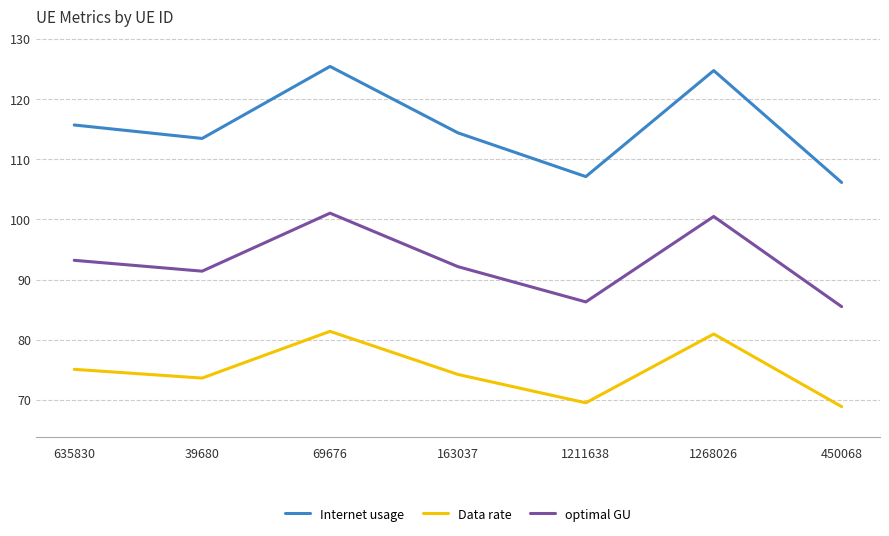

What is the maximum value shown in the chart?

125.4